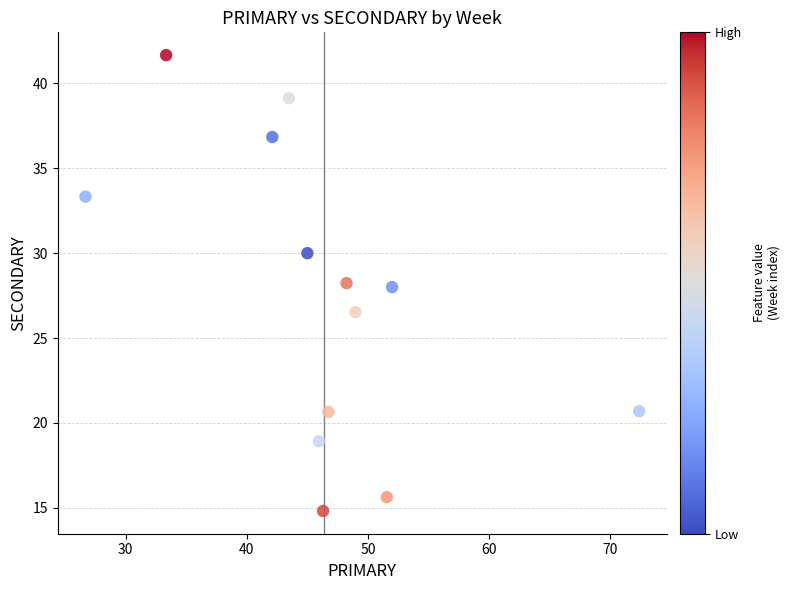

What is the range of Y values (max minus min)?

26.9